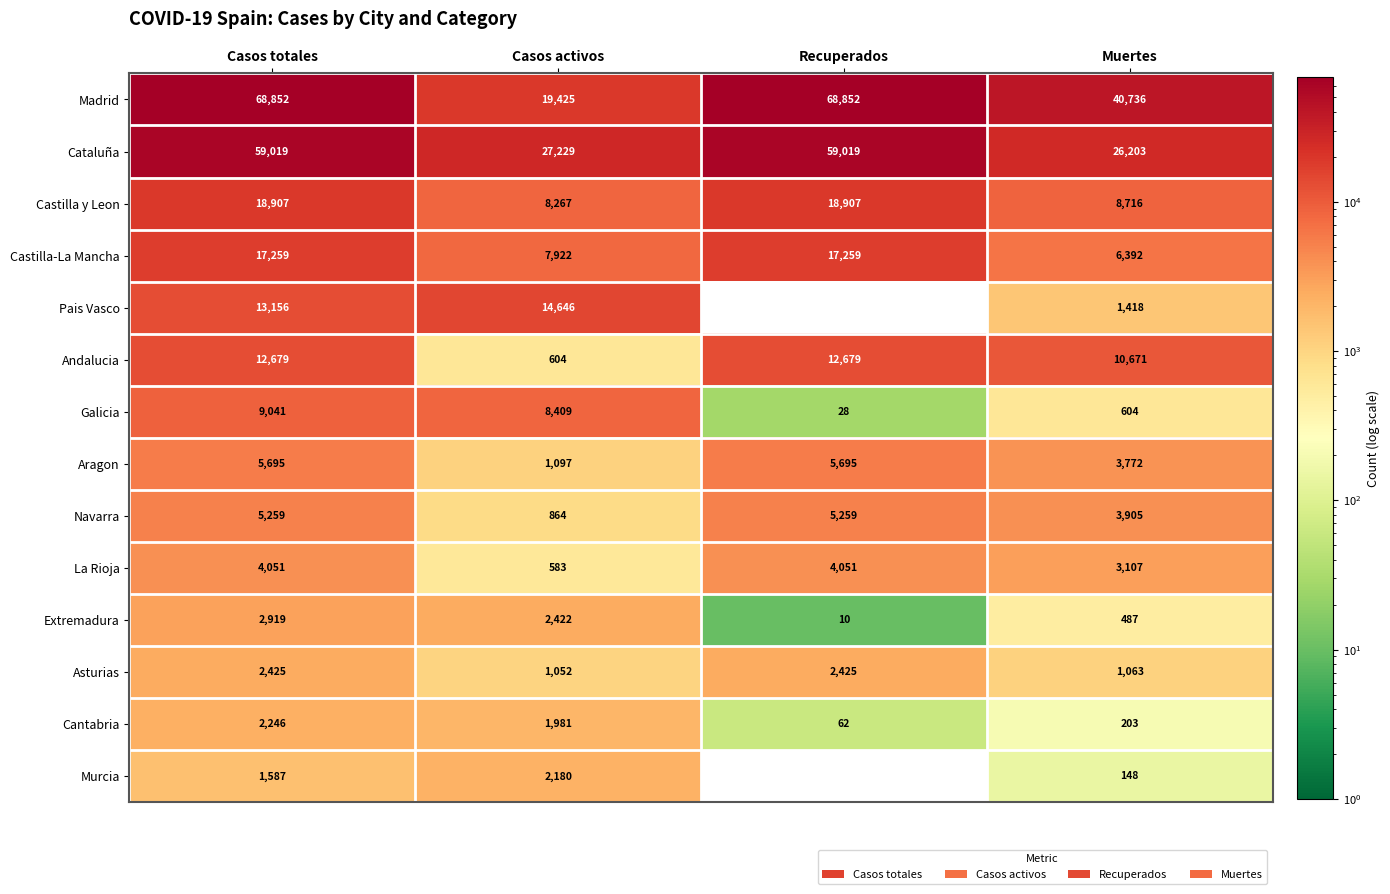

Which series has the widest spread of values?

Madrid